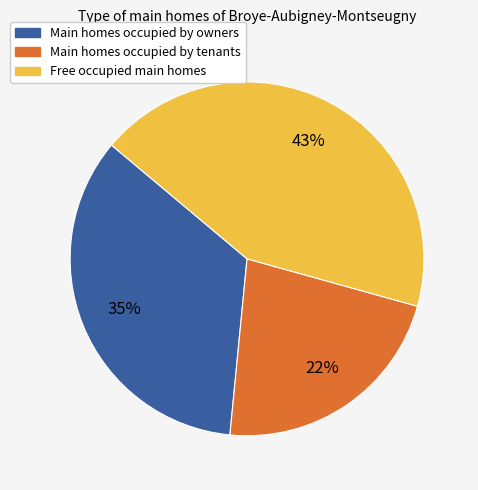

To the nearest percent, what is the difference between the largest and smallest slice percentages?

21%